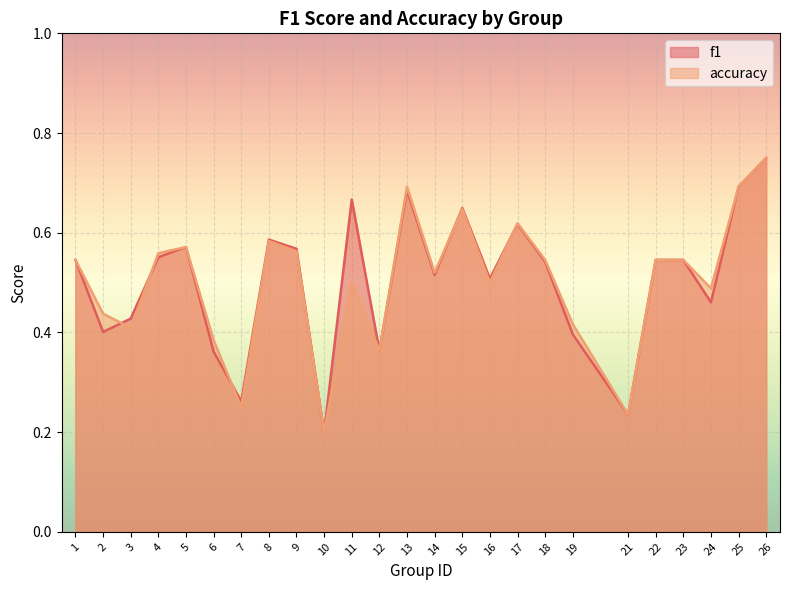

Which series has the largest total across all categories?

f1